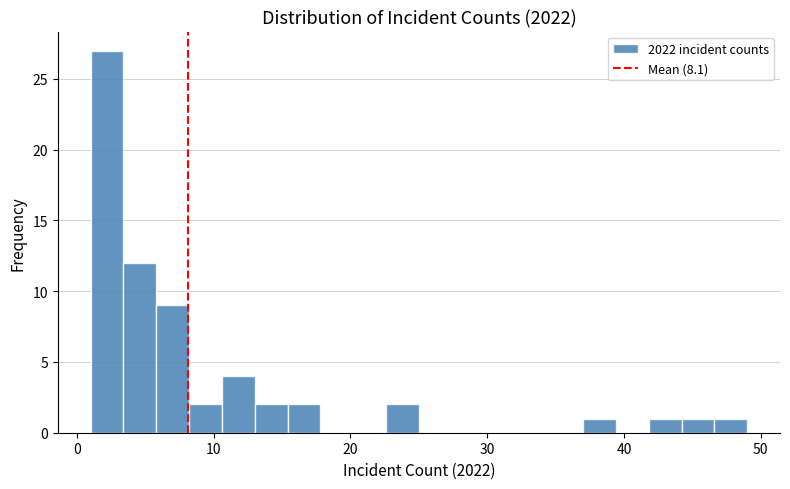

Read against the x-axis, roughly where is the centre of the tallest bar?

2